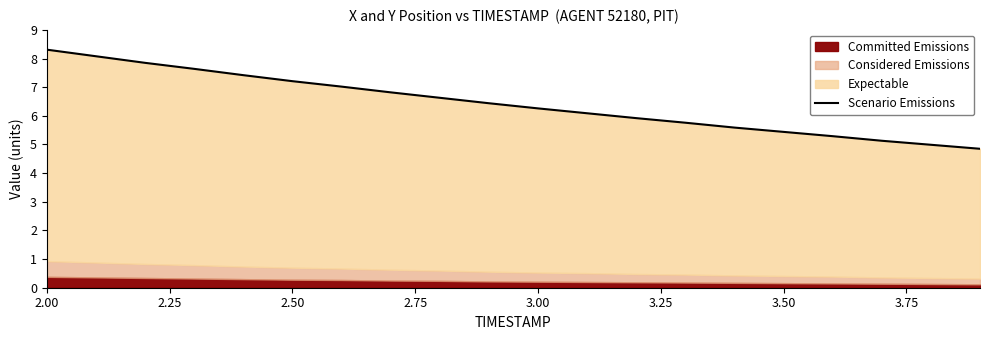

What is the maximum value shown in the chart?

8.3